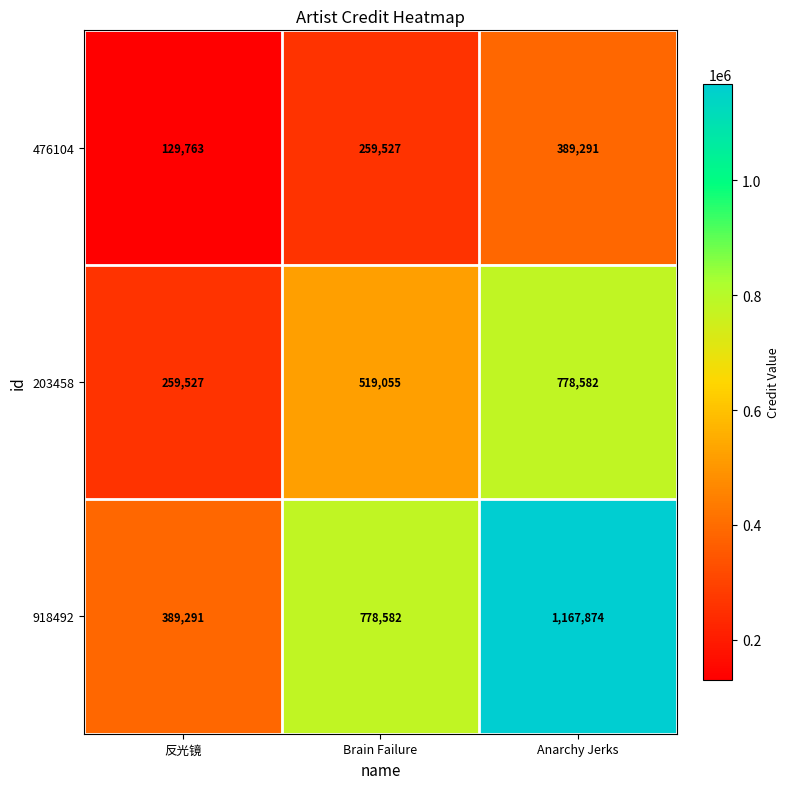

What is the difference between the maximum and minimum values in the 476104 series?

259528